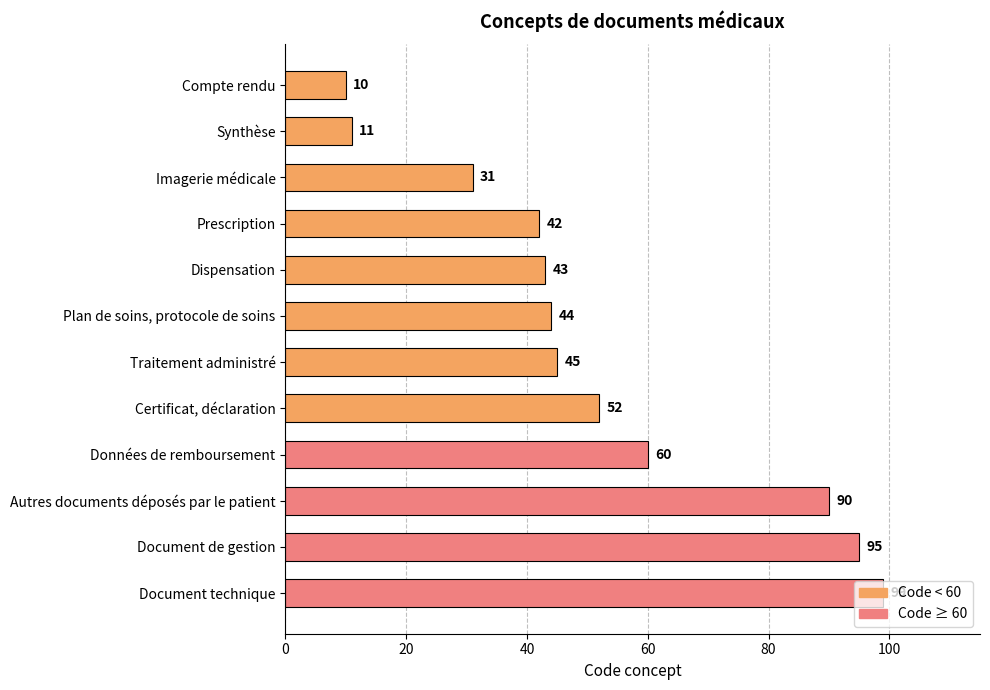

What is the value of the 2nd bar from the top?

11